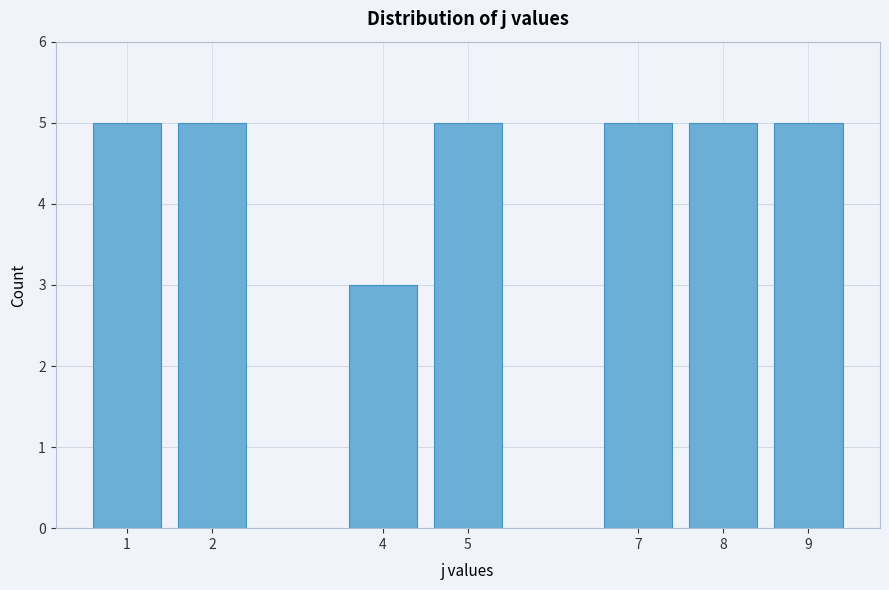

Reading left to right, list all the values displayed in this chart.

1=5	2=5	4=3	5=5	7=5	8=5	9=5